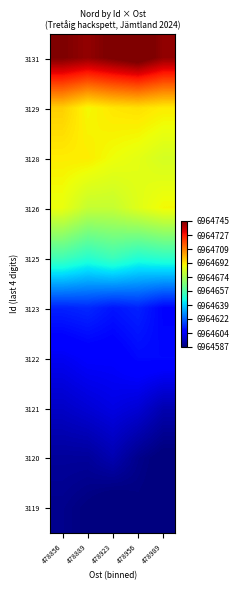

At which category is the sum across all series the highest?

478856